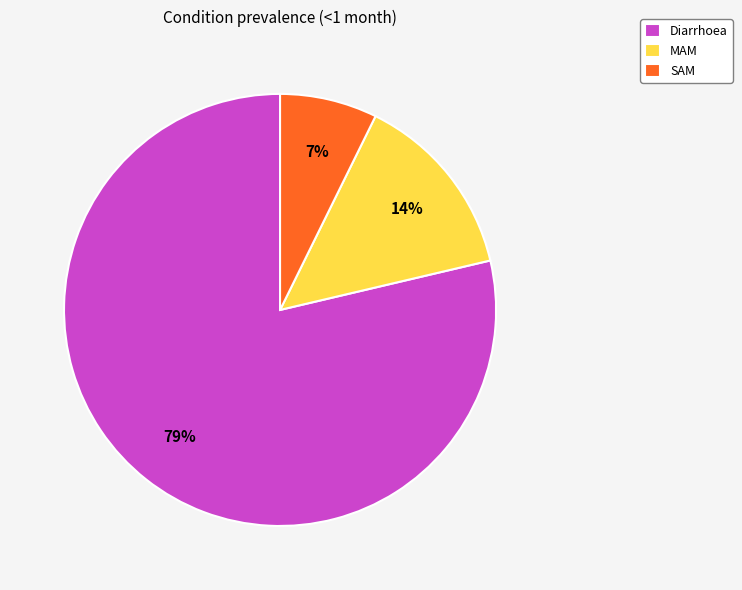

Combined, do Diarrhoea and SAM account for over 50%?

Yes